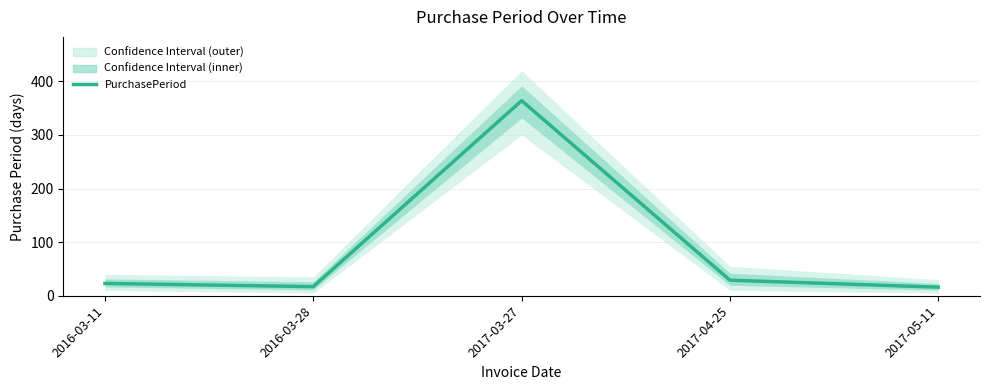

Reading right to left, list all the values displayed in this chart.

16	29	364	17	23